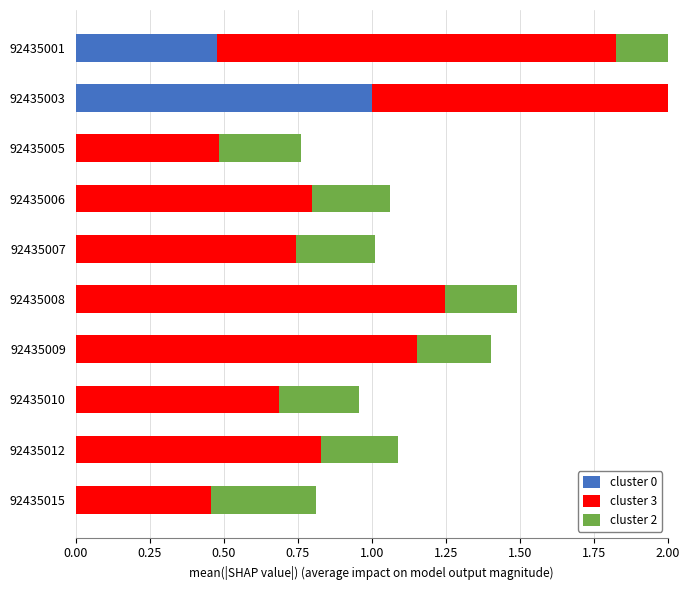

How many data points in cluster 0 are above 0?

2